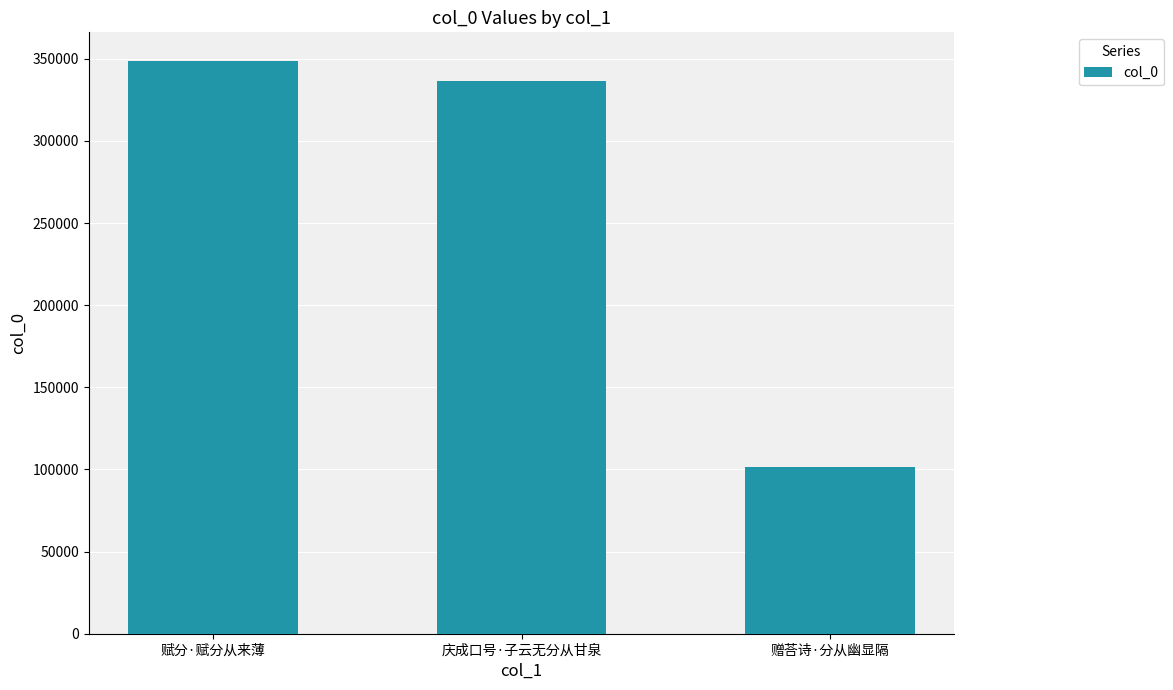

What is the sum of all values?

786804